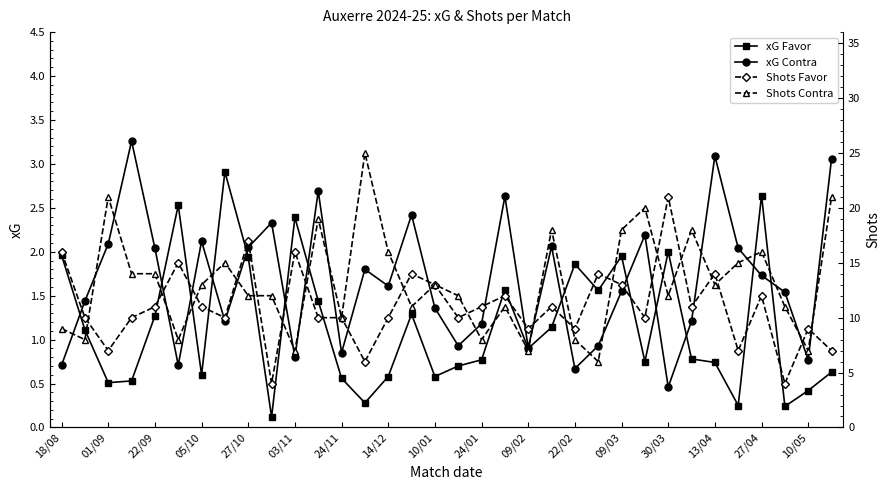

How many interior local peaks does the xG Contra series have?

10